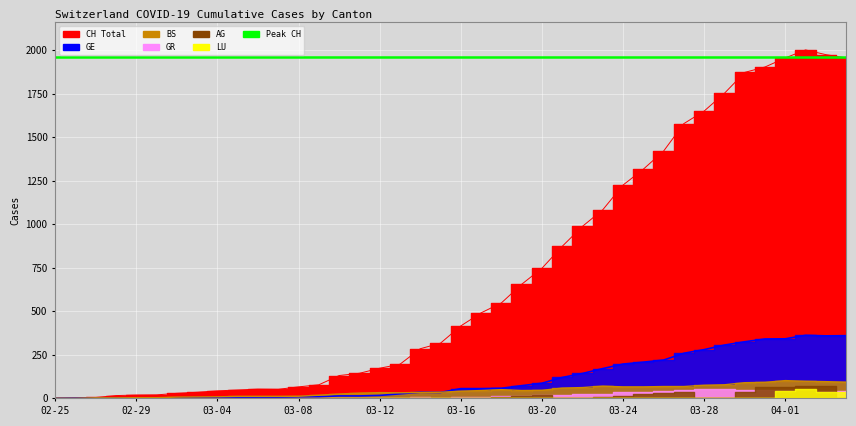

What is the difference between the maximum and minimum values in the BS series?

102